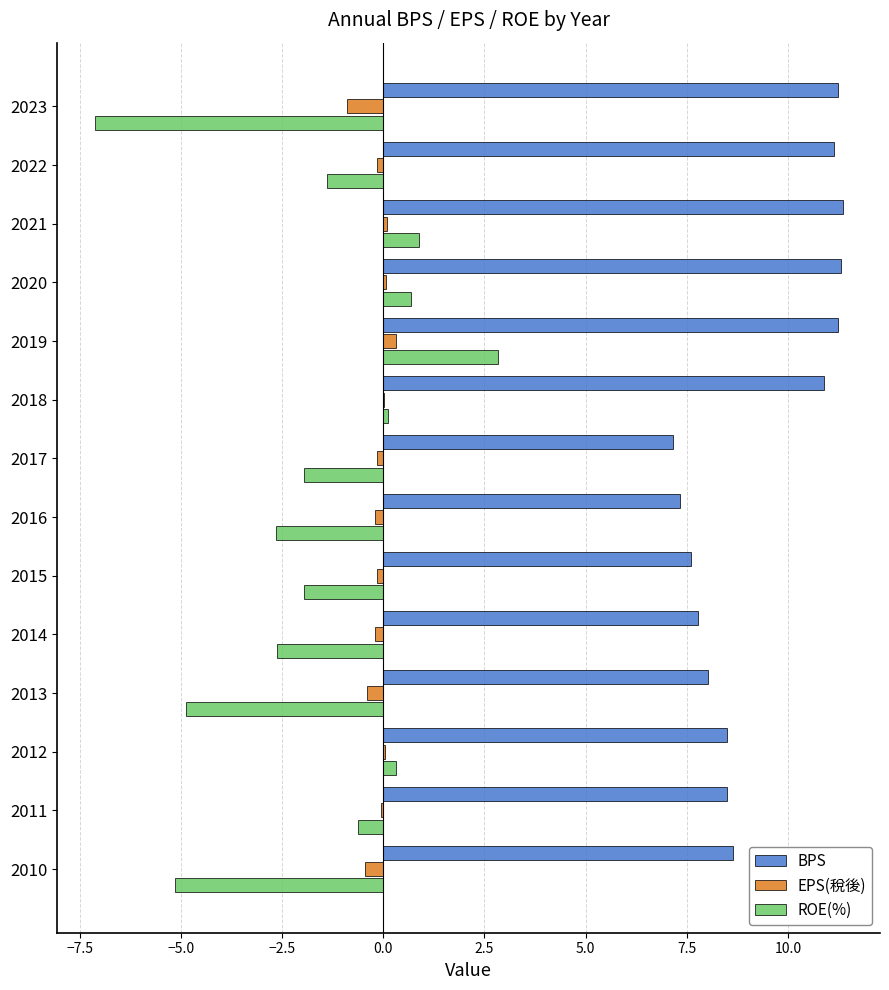

Between 2018 and 2017, which series saw the biggest shift?

BPS